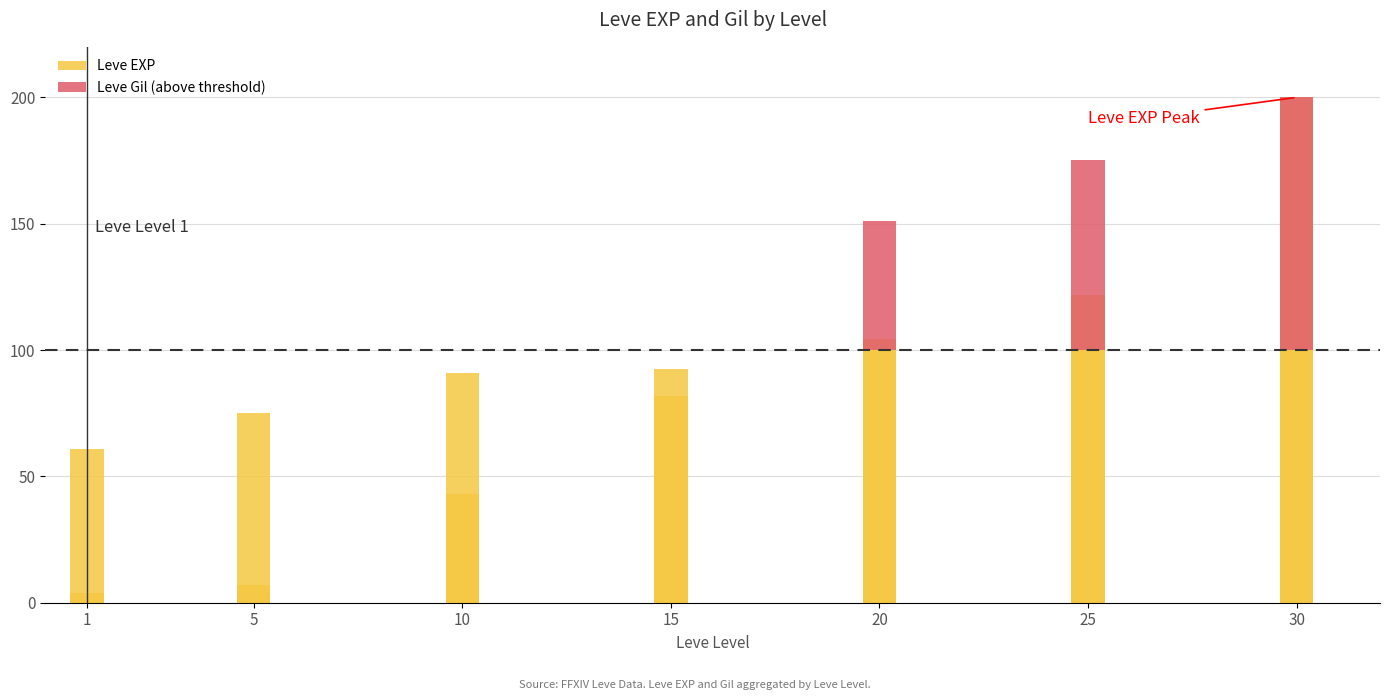

What is the average value of the Leve Gil (above threshold) series?

32.3